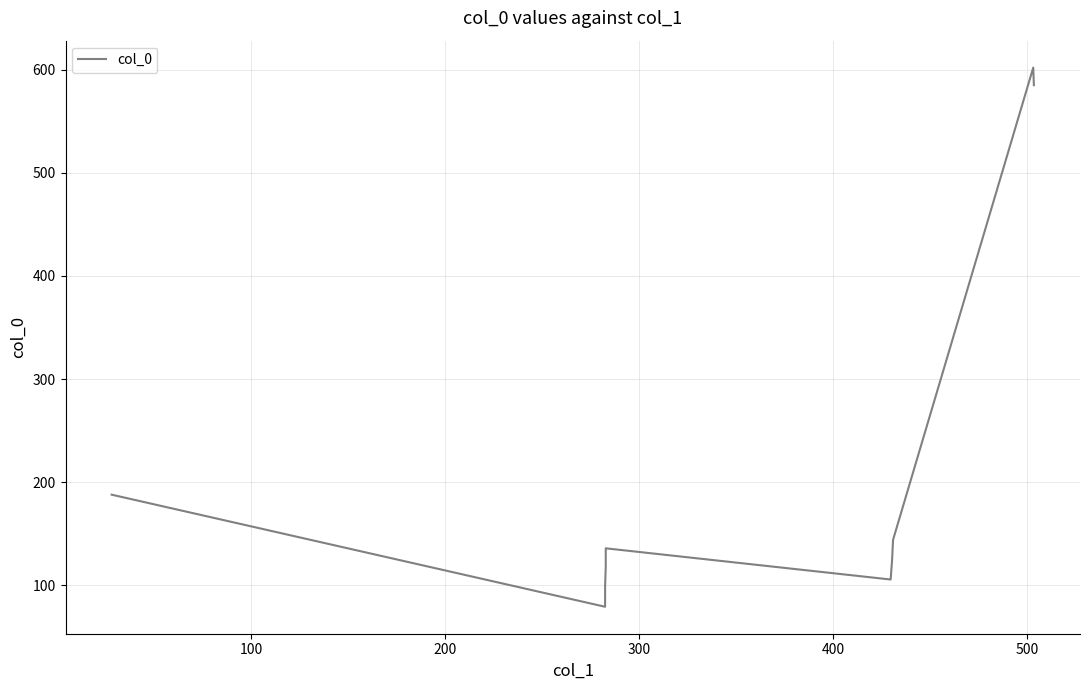

What position from the left is 400?

5